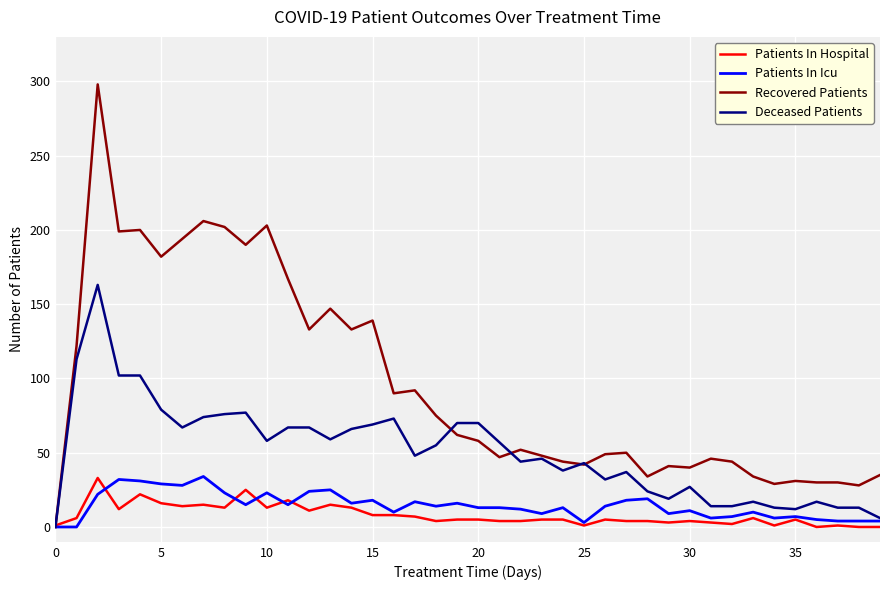

Which series has the widest spread of values?

Recovered Patients